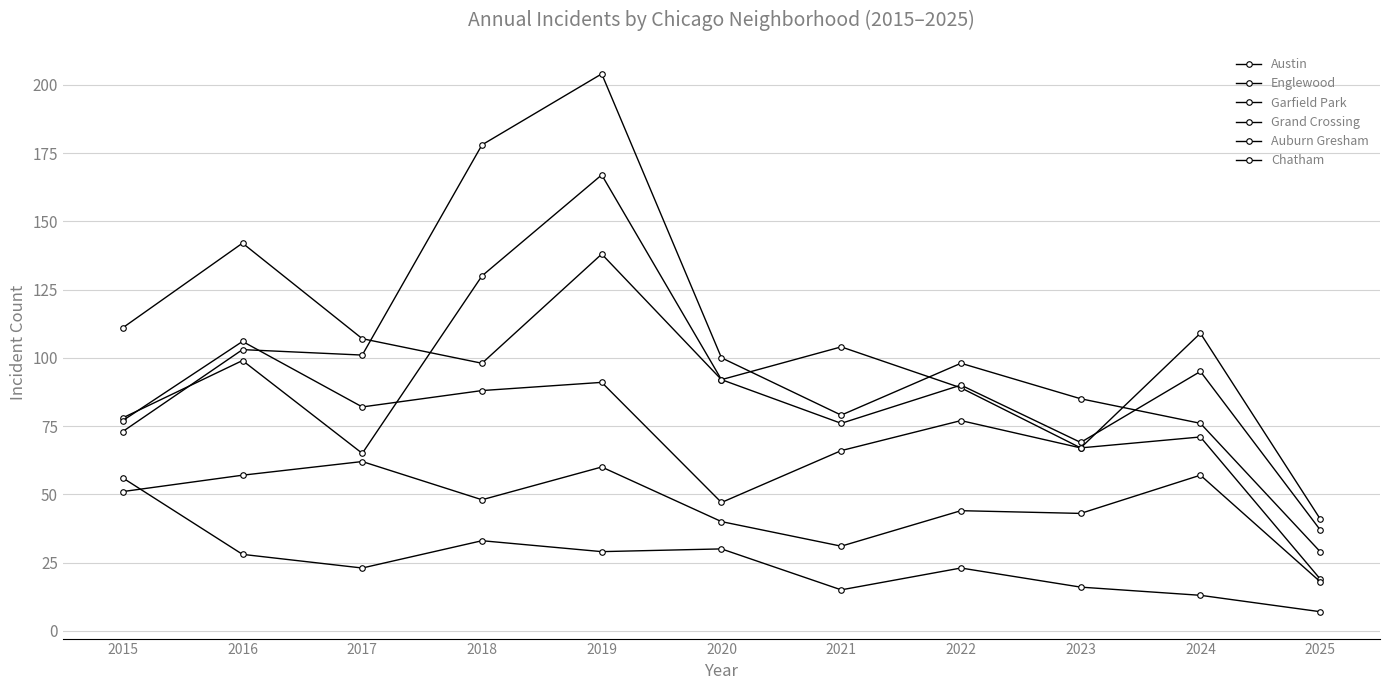

At which label does Garfield Park reach its minimum?

2025